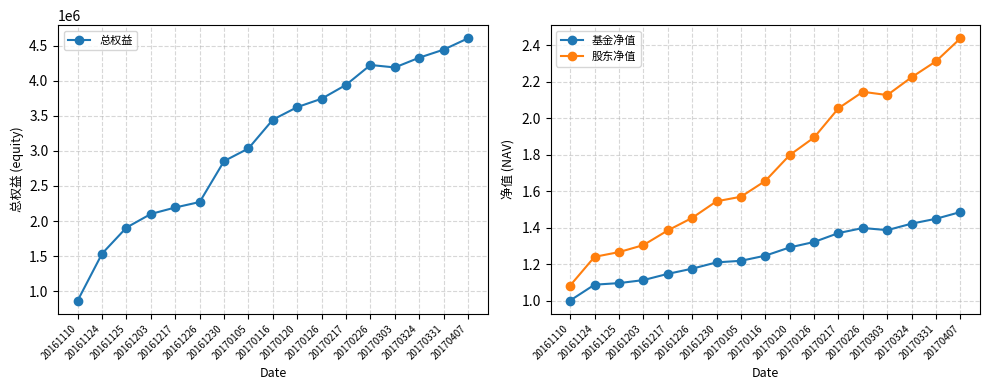

True or false: 基金净值 and 股东净值 intersect in this chart.

False